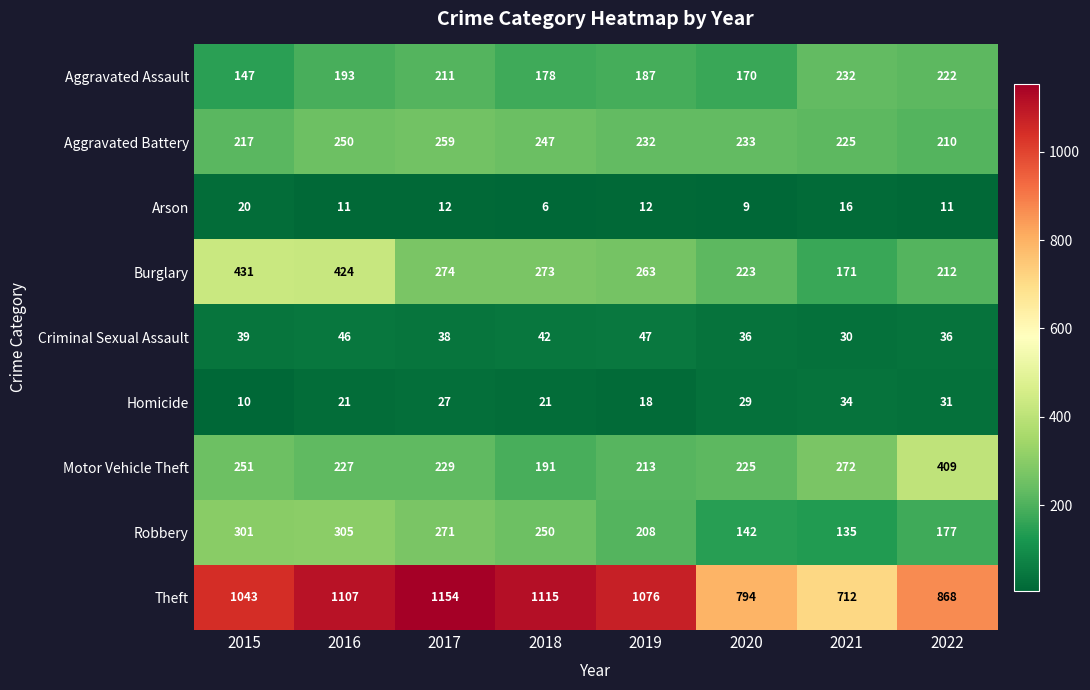

What is the minimum value shown in the chart?

6